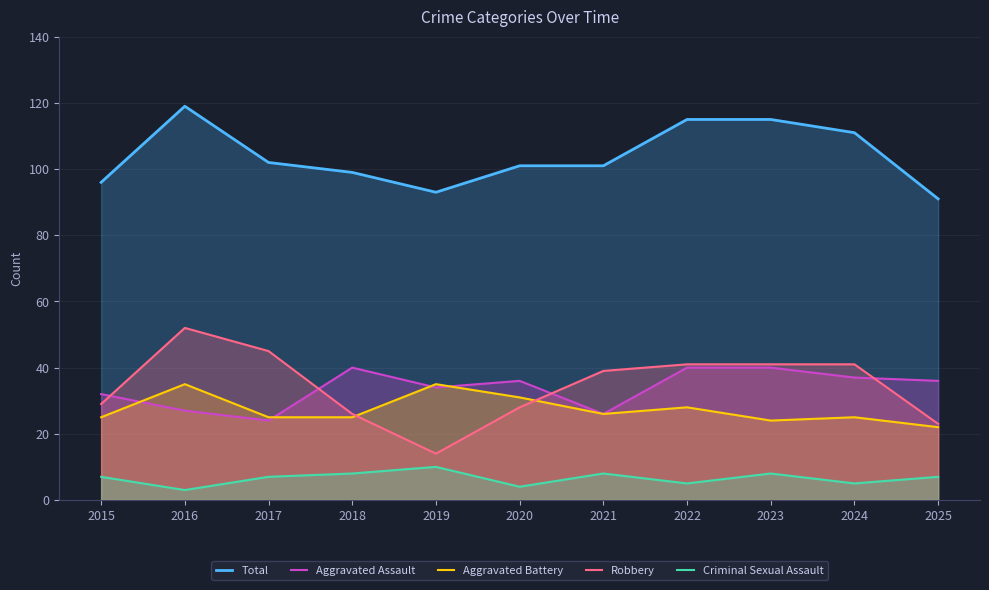

What is the difference between the Aggravated Battery values at 2019 and 2025?

13